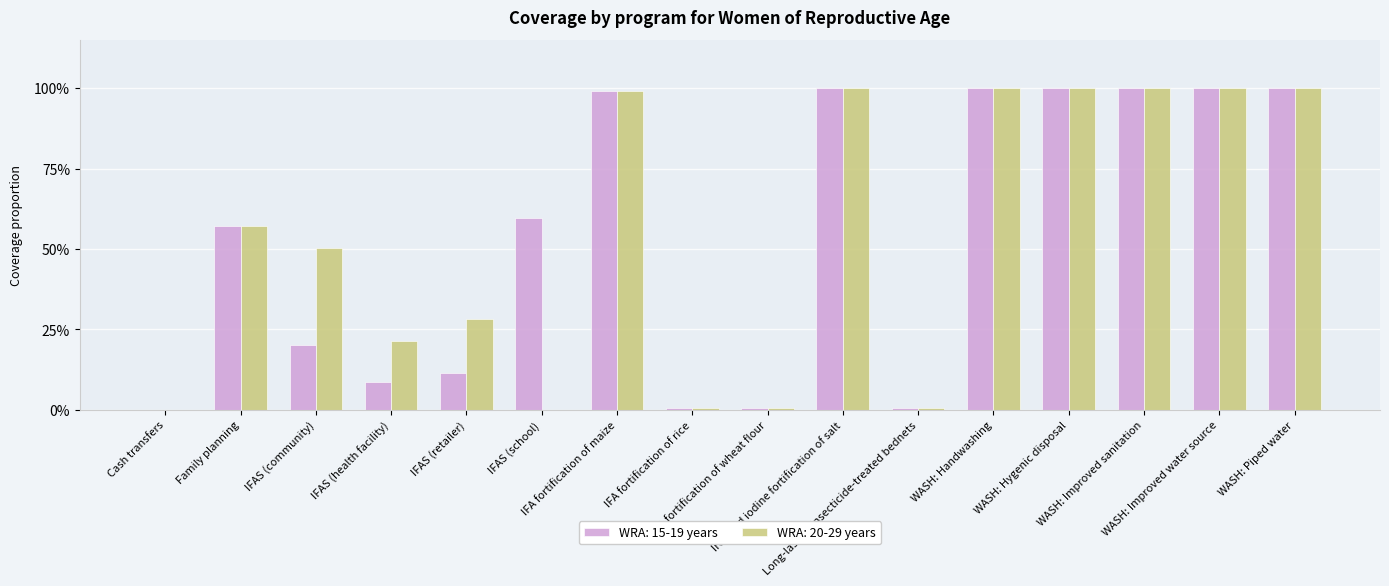

Does the chart contain stacked bars?

No